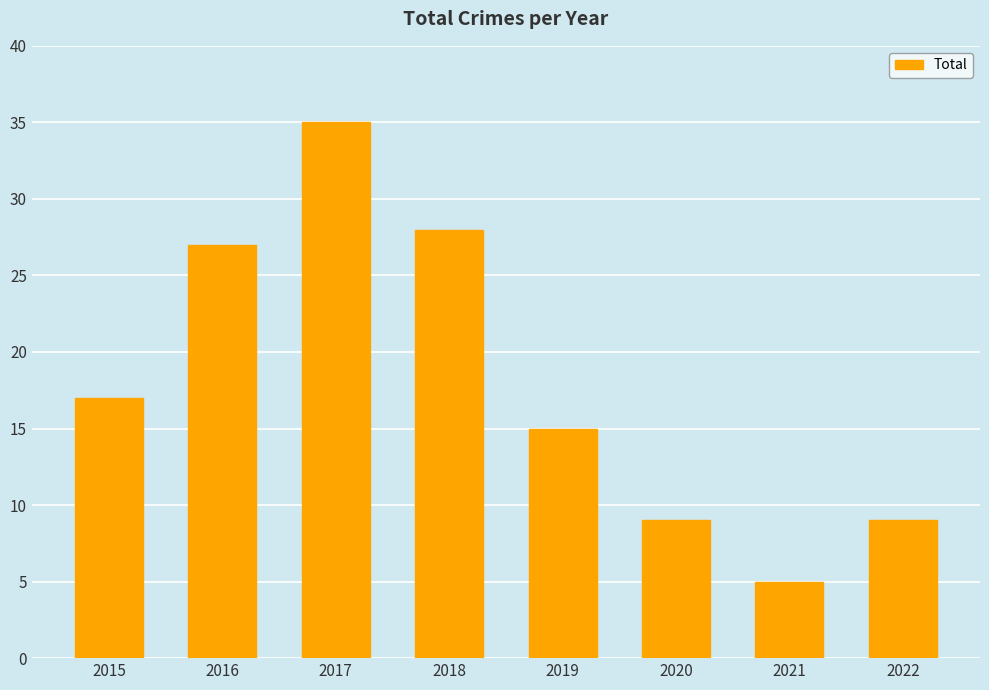

Reading left to right, extract all data points from this chart.

2015=17	2016=27	2017=35	2018=28	2019=15	2020=9	2021=5	2022=9